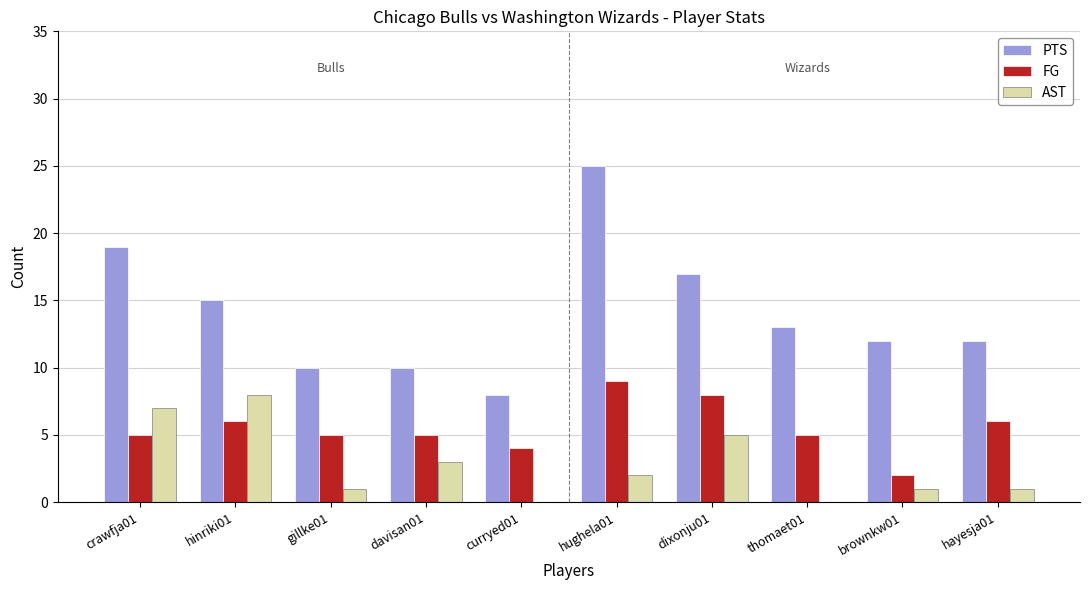

What is the greatest value displayed?

25